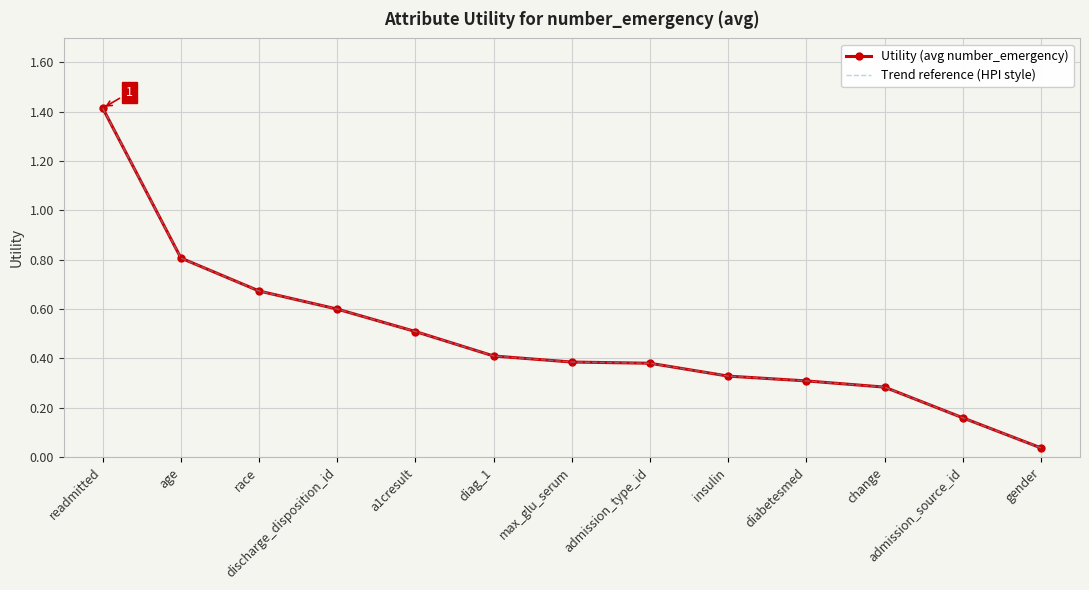

What is the average value of the Trend reference (HPI style) series?

0.5